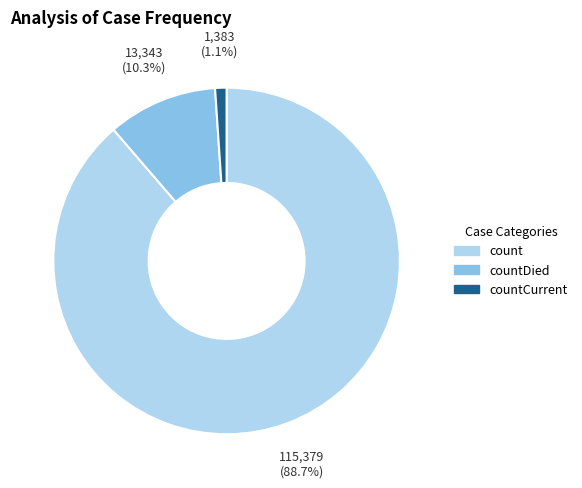

How many segments does this pie chart have?

3